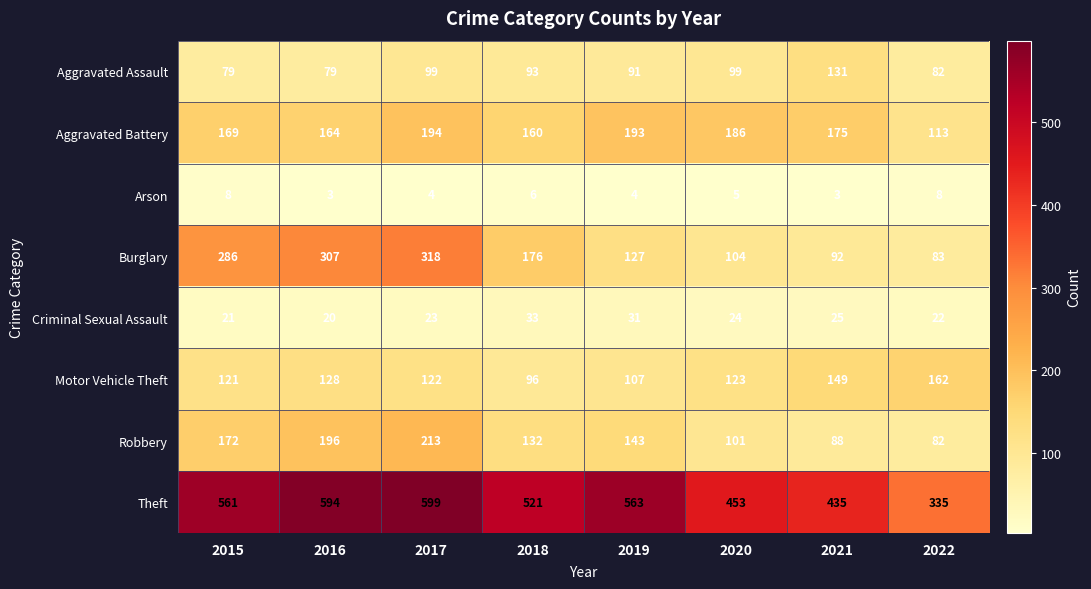

Is it true that Robbery equals 126 at 2021?

False